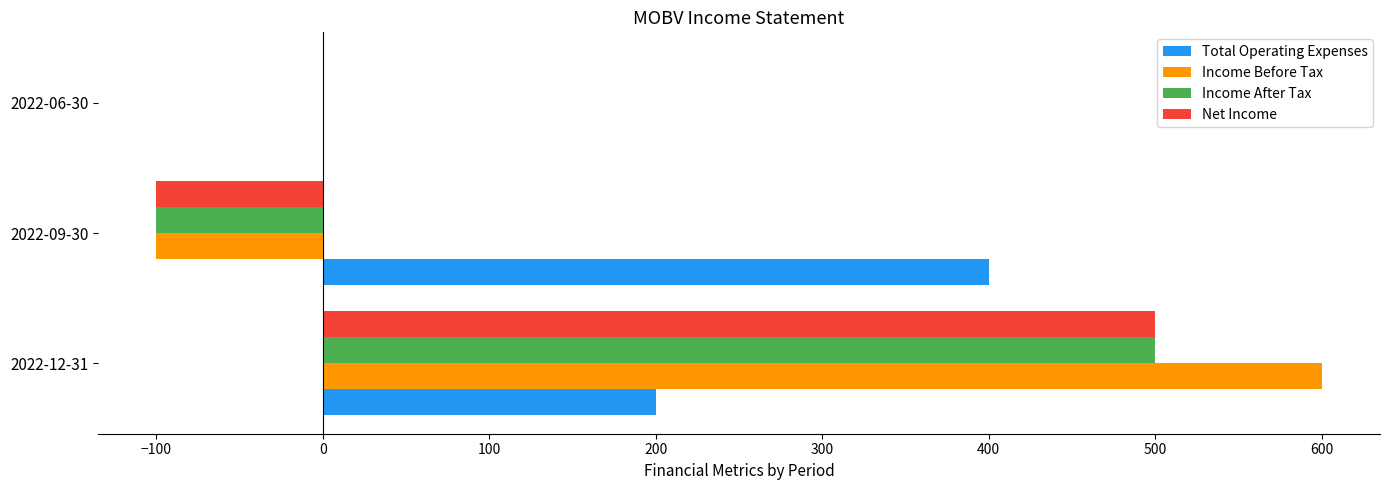

The Total Operating Expenses series shows 400 at 2022-09-30. True or false?

True